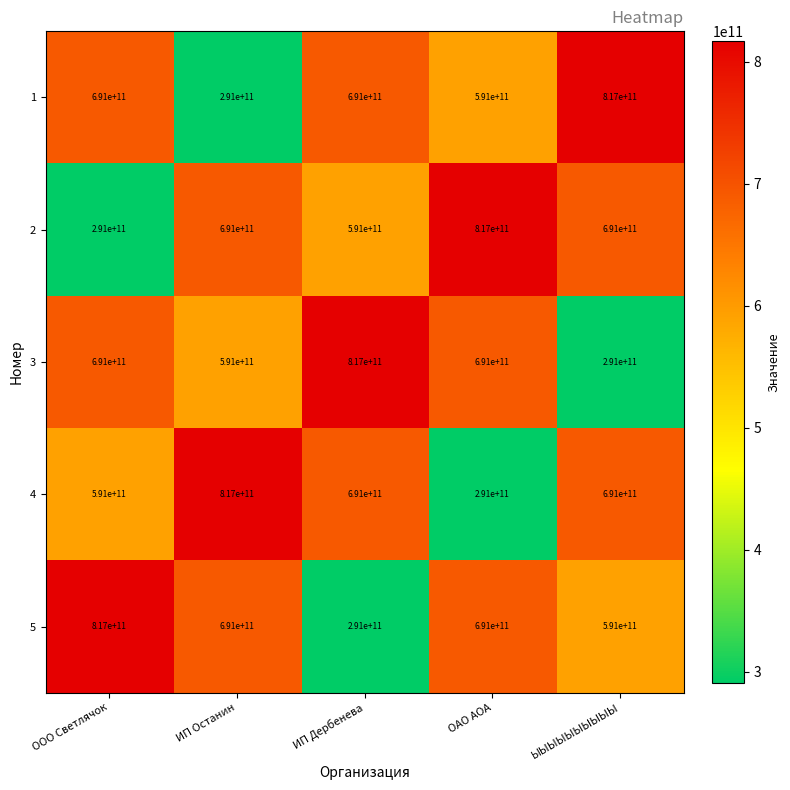

What is the difference between the highest and lowest values at ОАО АОА?

526000000000